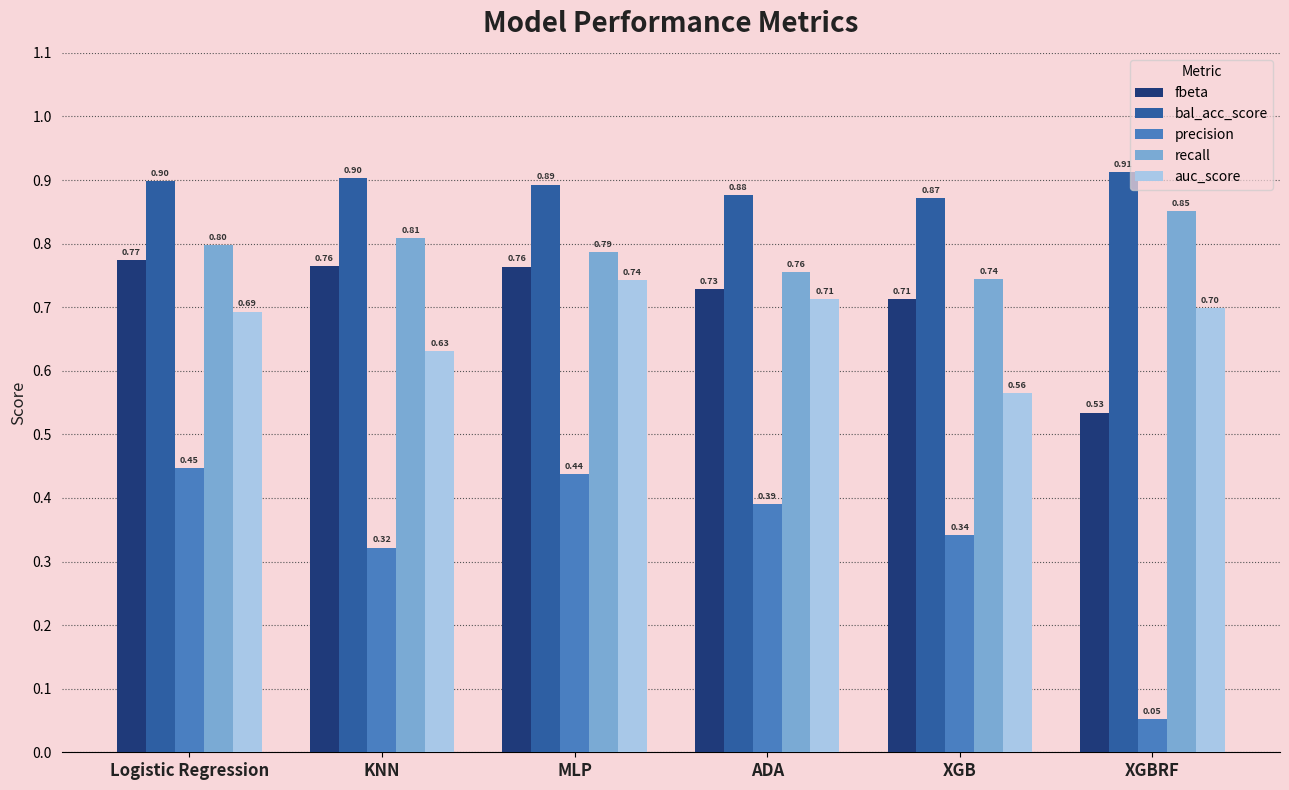

At which label is recall closest to 0?

XGB